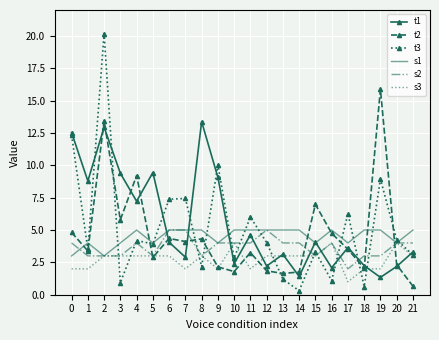

What is the difference between the s2 values at 10 and 1?

1.0